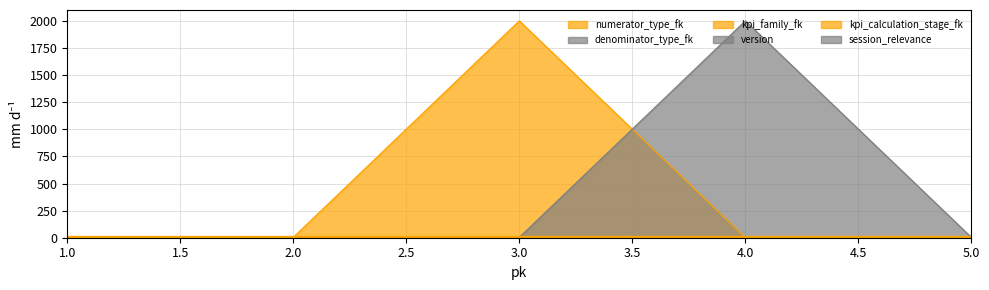

What is the spread (max minus min) of values at 5?

19